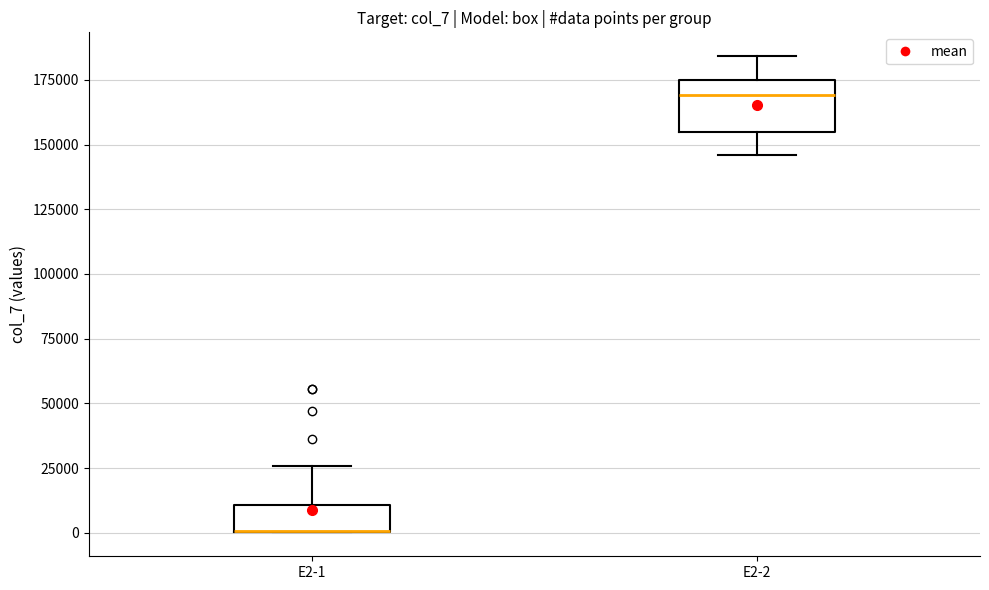

Comparing the boxes themselves (not the whiskers), which one is the tallest?

E2-2